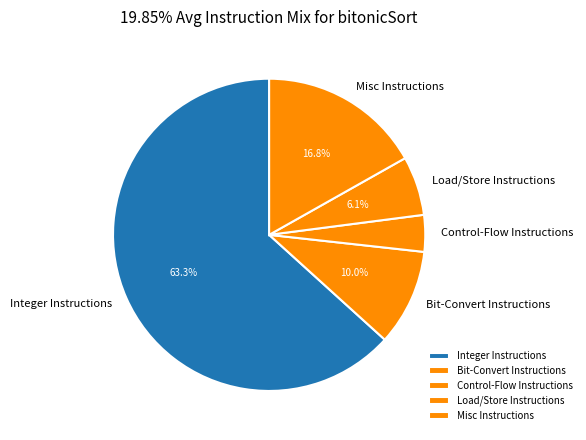

What is the total percentage of Bit-Convert Instructions and Integer Instructions?

73.3%